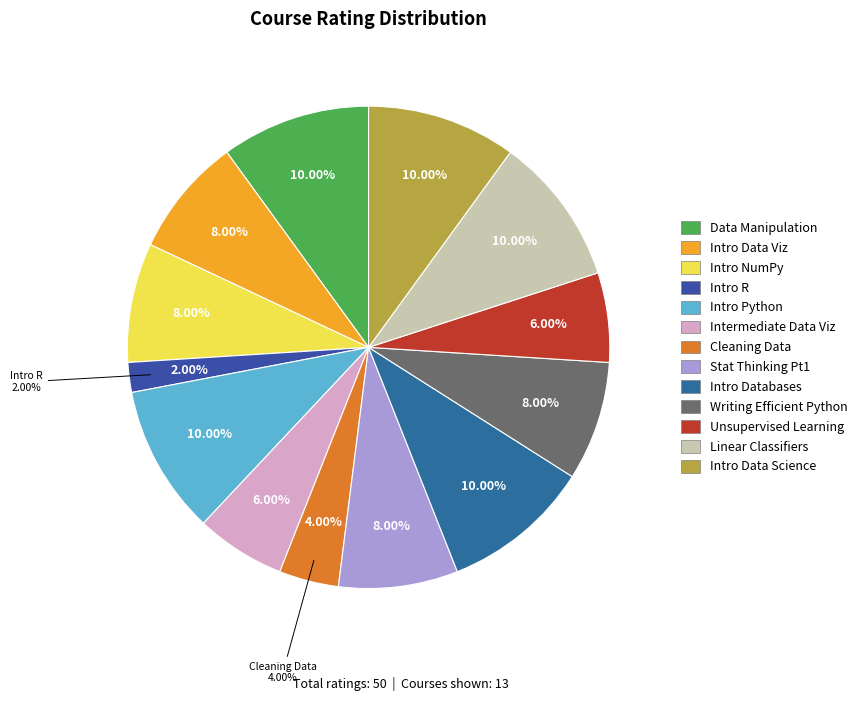

Approximately how many times larger is the value at Introduction to Data Visualization compared to Unsupervised Learning in Python?

1.3